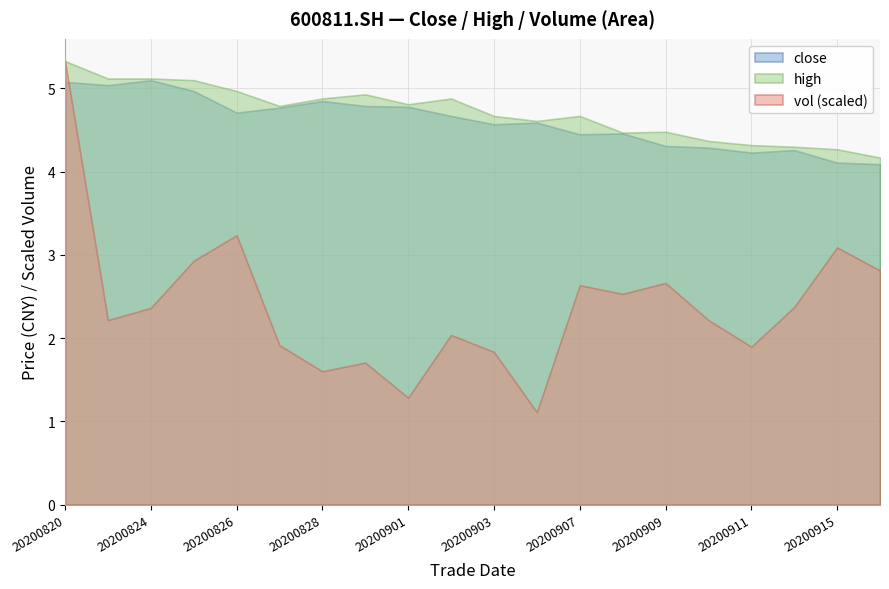

Which has a higher value, 20200914 or 20200821?

20200821